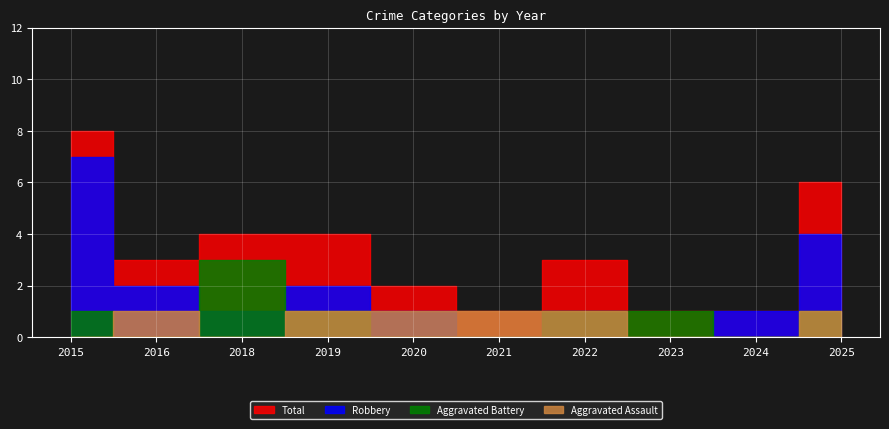

Reading right to left, what are all the values shown in this chart?

Aggravated Assault: 1	0	0	1	1	1	1	0	1	0
Aggravated Battery: 1	0	1	1	0	0	1	3	0	1
Robbery: 4	1	0	1	0	1	2	1	2	7
Total: 6	1	1	3	1	2	4	4	3	8